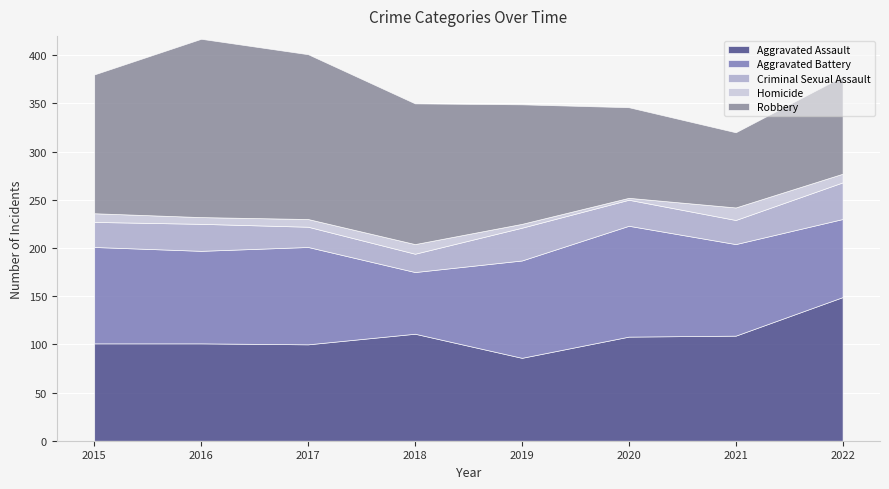

What is the difference between the Aggravated Assault values at 2018 and 2022?

38